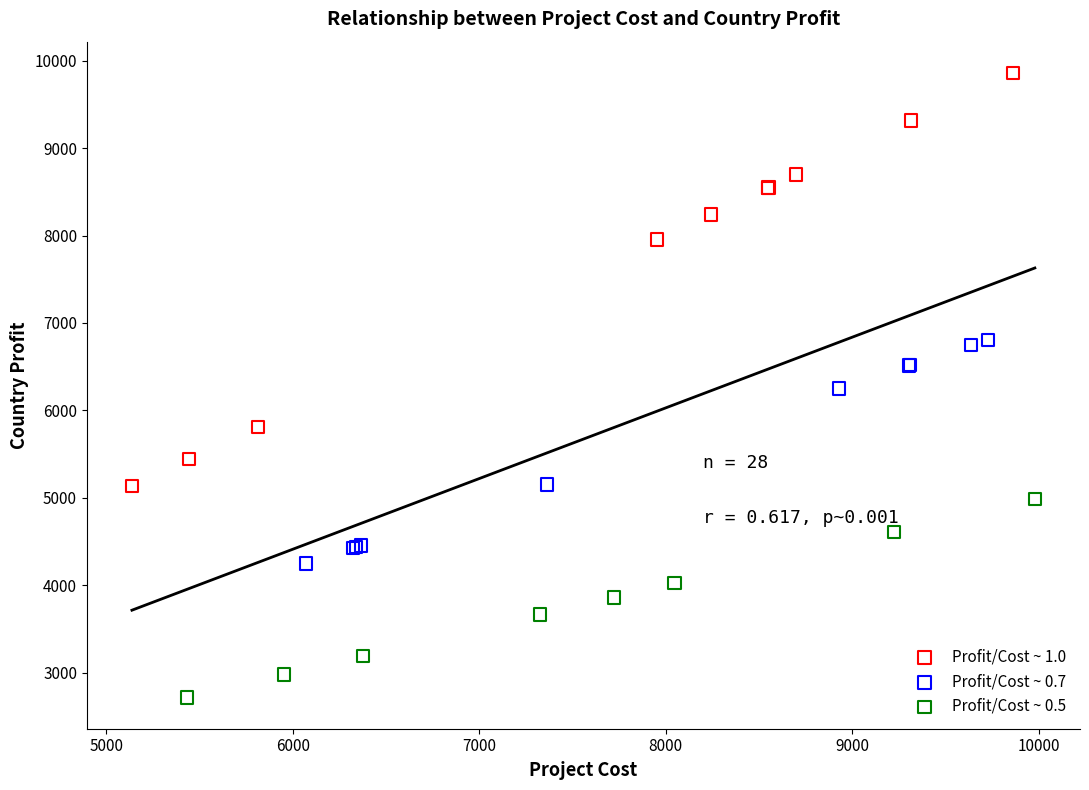

Which series has the largest Y range (max minus min)?

Profit/Cost ~ 1.0